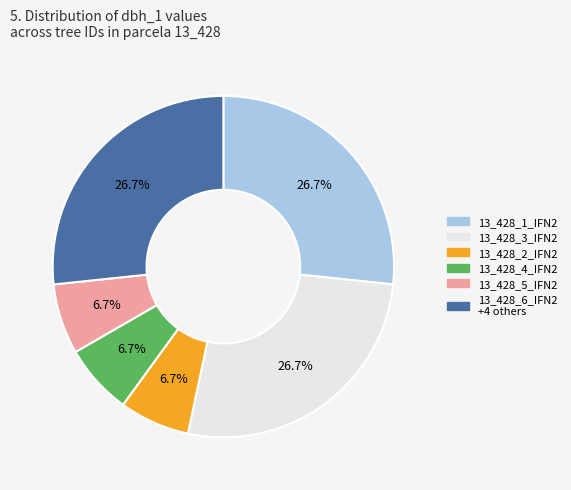

What is the total percentage of 13_428_1_IFN2 and 13_428_4_IFN2?

33.3%